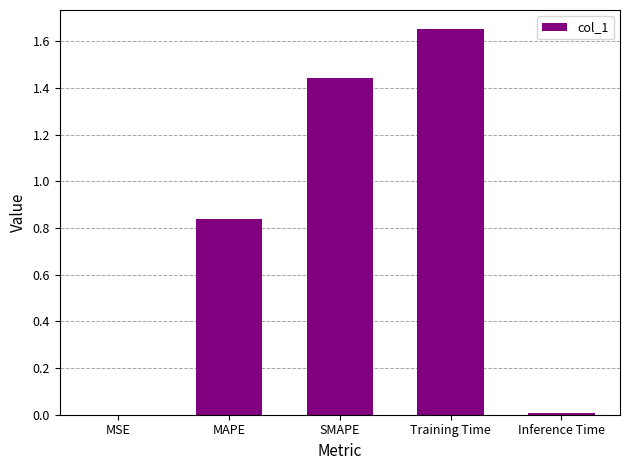

What is the ratio of the value at SMAPE to the value at Training Time?

0.9